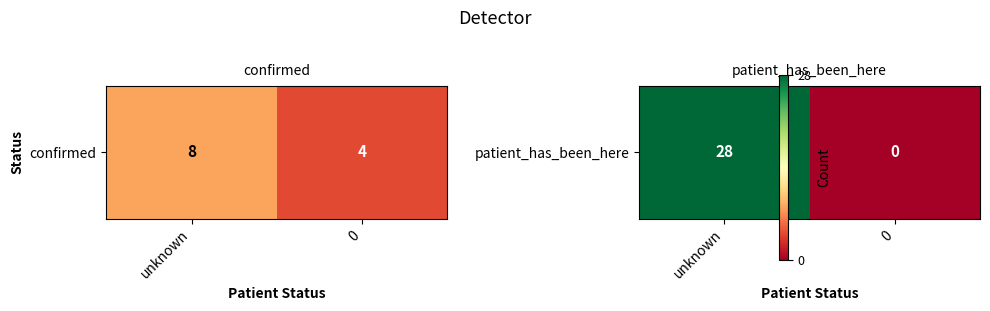

What is the approximate value at unknown, to the nearest 5?

30